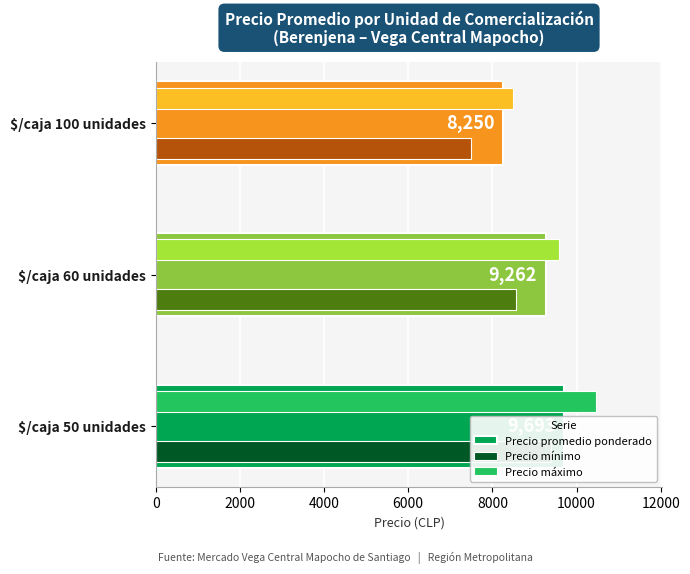

How many data points in Precio mínimo are above 8571?

1